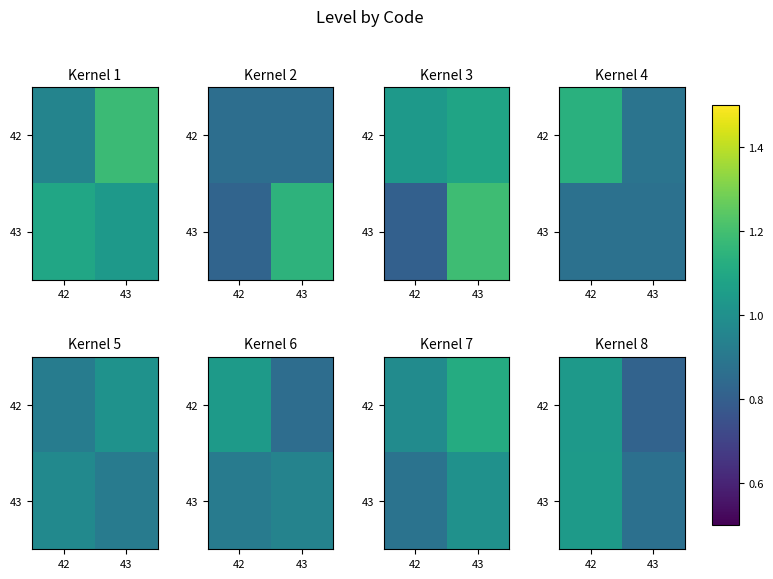

At which category is the sum across all series the highest?

42